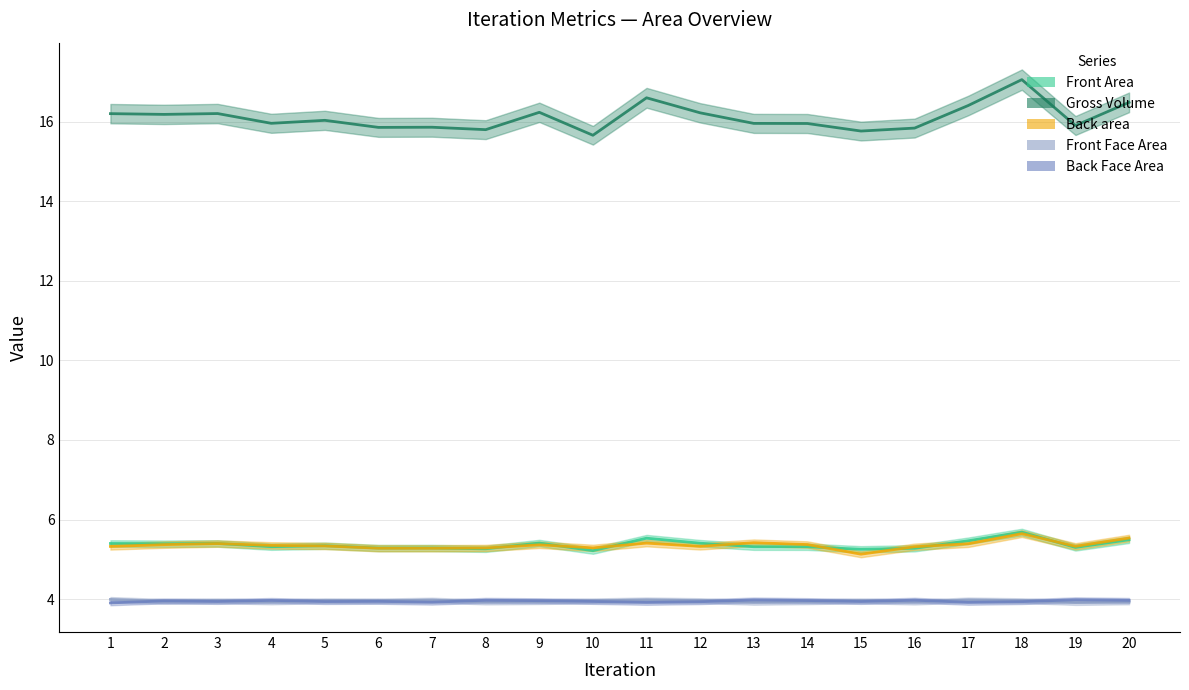

Which series has the largest range (max minus min)?

Front Area